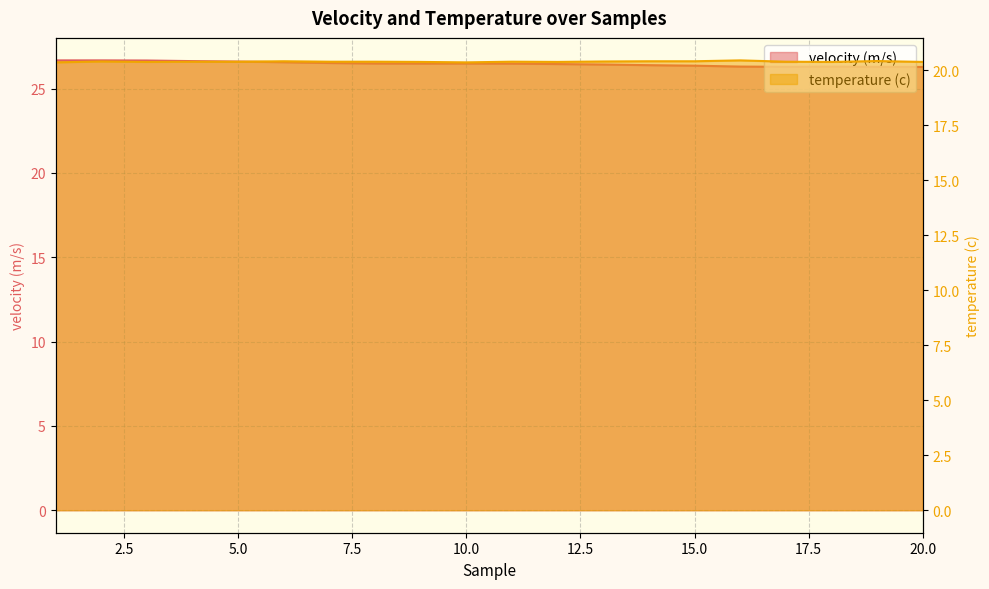

Is it true that velocity (m/s) equals 35.9 at 8?

False